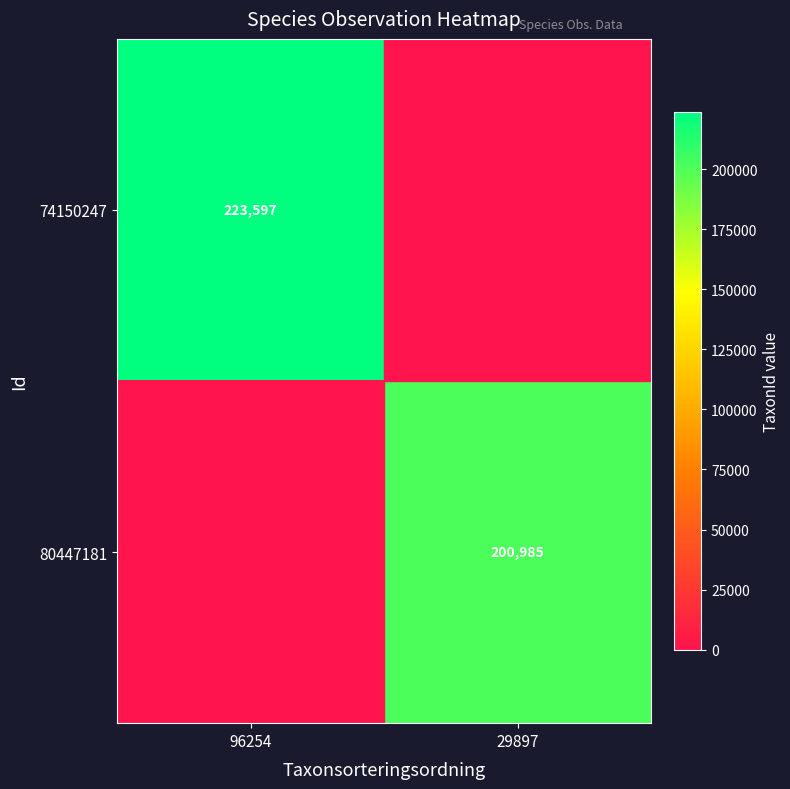

The value of 80447181 at 29897 is 125759. True or false?

False